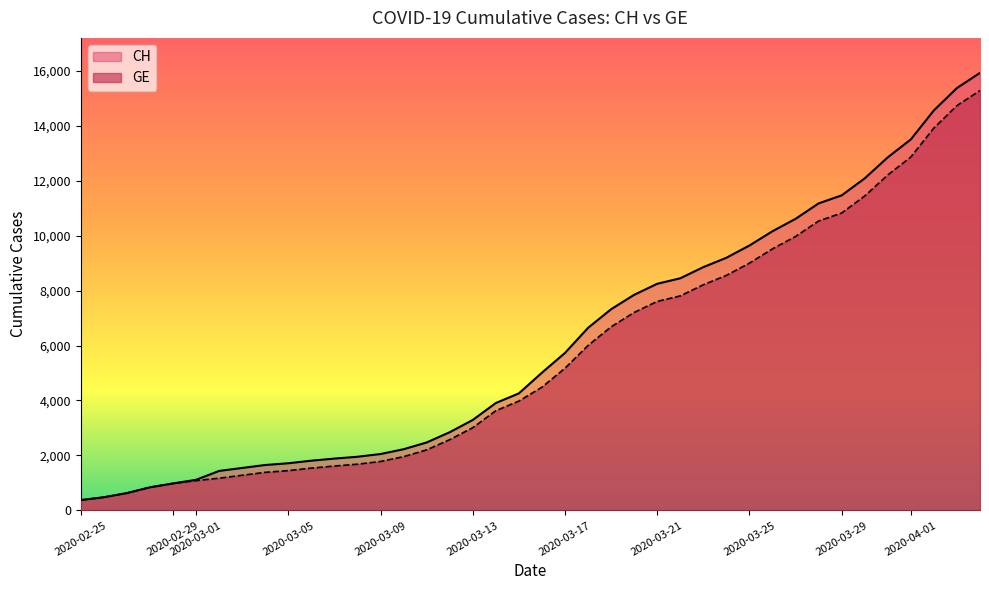

Read the CH value at 2020-03-25, to the nearest 10.

9640